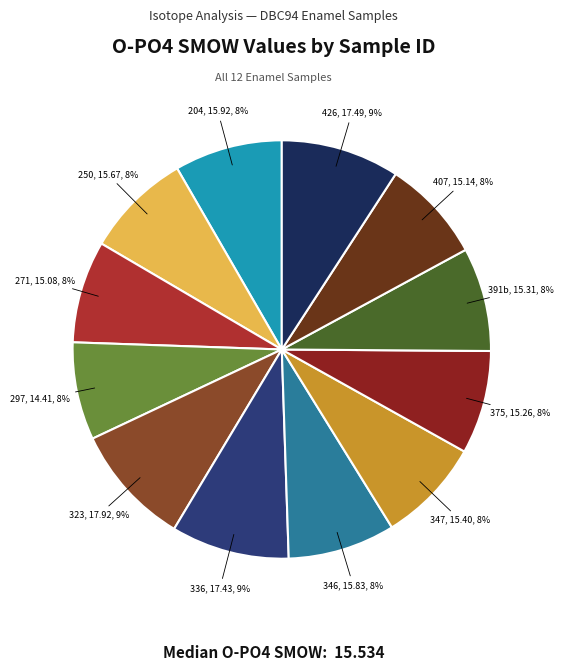

Is there a majority slice in this chart?

No